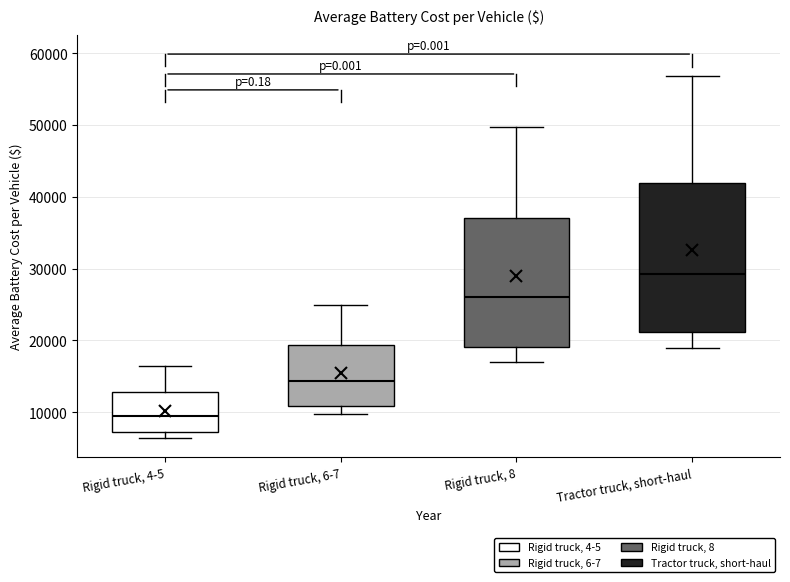

Reading left to right, read every box against the y-axis: the position of its median line, the range the box covers, and the ends of its whiskers. The values are not printed on the chart, so give them approximately, as read against the axis.

Rigid truck, 4-5: median 9000, box 7000 to 13000, whiskers 6000 to 16000
Rigid truck, 6-7: median 14000, box 11000 to 19000, whiskers 10000 to 25000
Rigid truck, 8: median 26000, box 19000 to 37000, whiskers 17000 to 50000
Tractor truck, short-haul: median 29000, box 21000 to 42000, whiskers 19000 to 57000